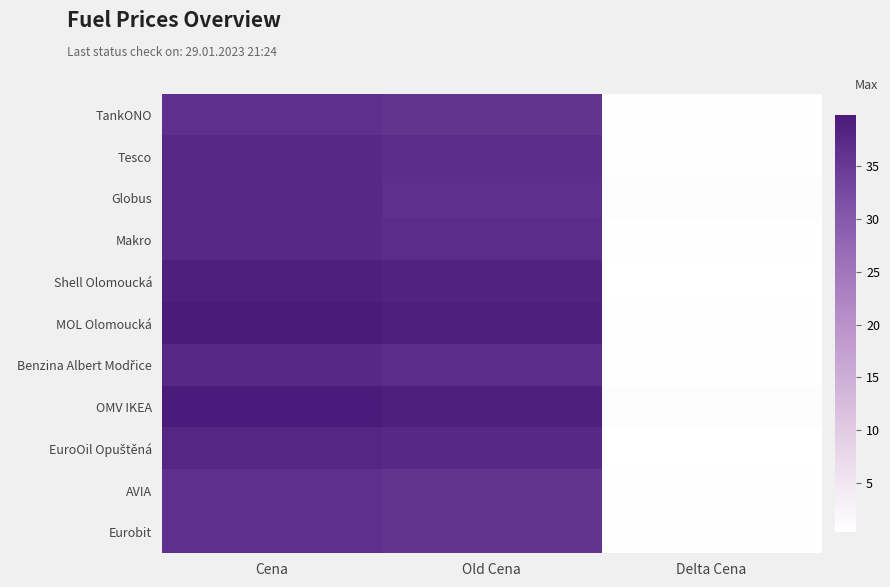

What is the maximum value shown in the chart?

39.8